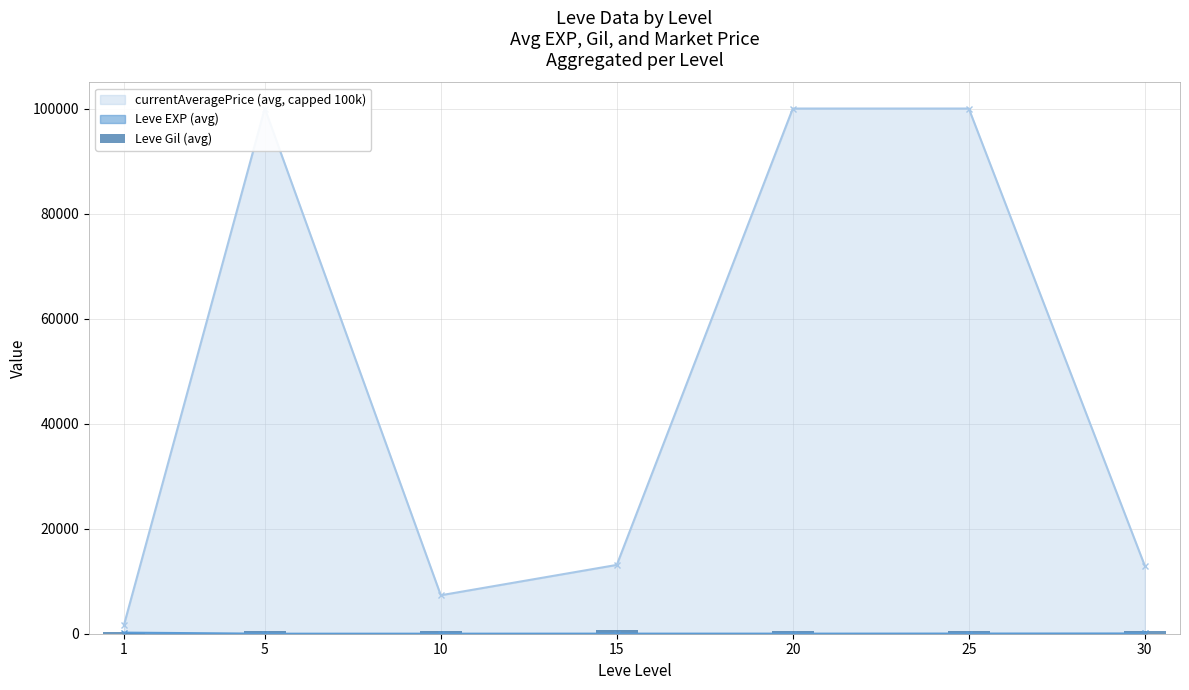

Does the chart contain stacked bars?

No